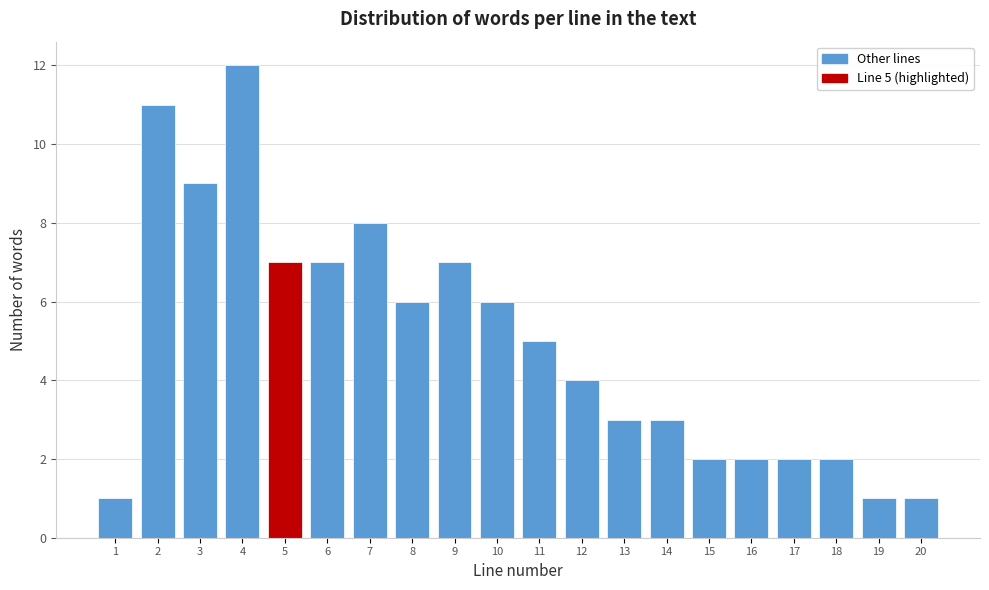

Reading right to left, what are all the values shown in this chart?

20=1	19=1	18=2	17=2	16=2	15=2	14=3	13=3	12=4	11=5	10=6	9=7	8=6	7=8	6=7	5=7	4=12	3=9	2=11	1=1